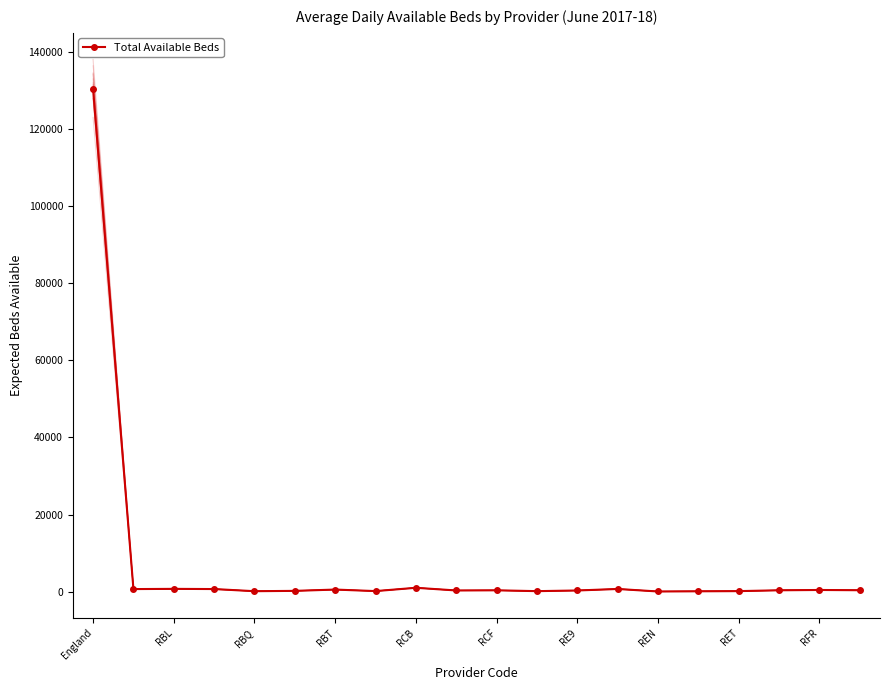

Reading left to right, what are all the values shown in this chart?

130297.0	699.6	753.6	706.1	150.4	234.3	573.0	176.6	1032.7	338.1	379.7	163.0	334.0	725.7	74.0	124.6	168.9	387.0	466.0	401.0